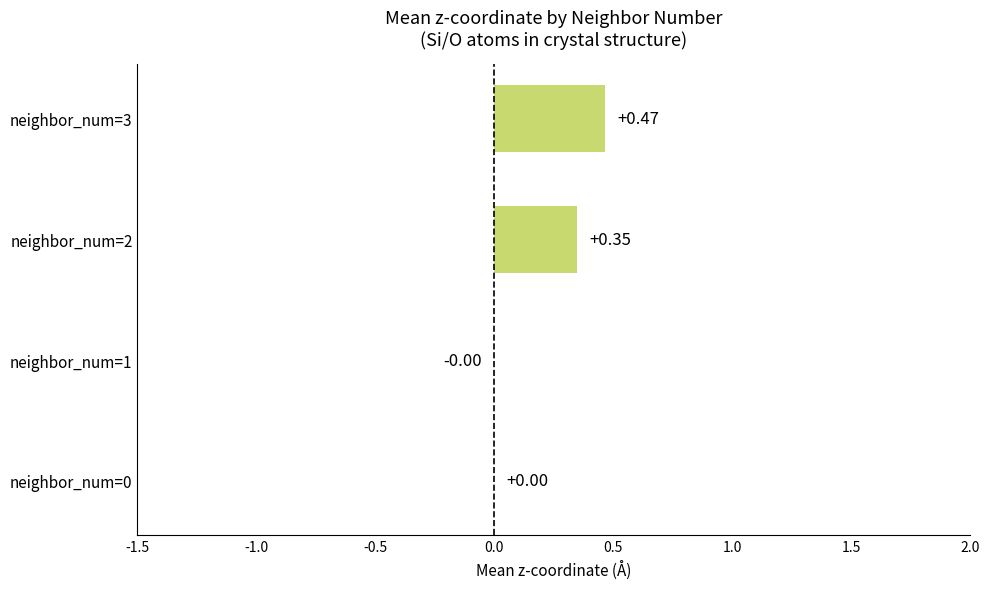

Does the chart contain stacked bars?

No